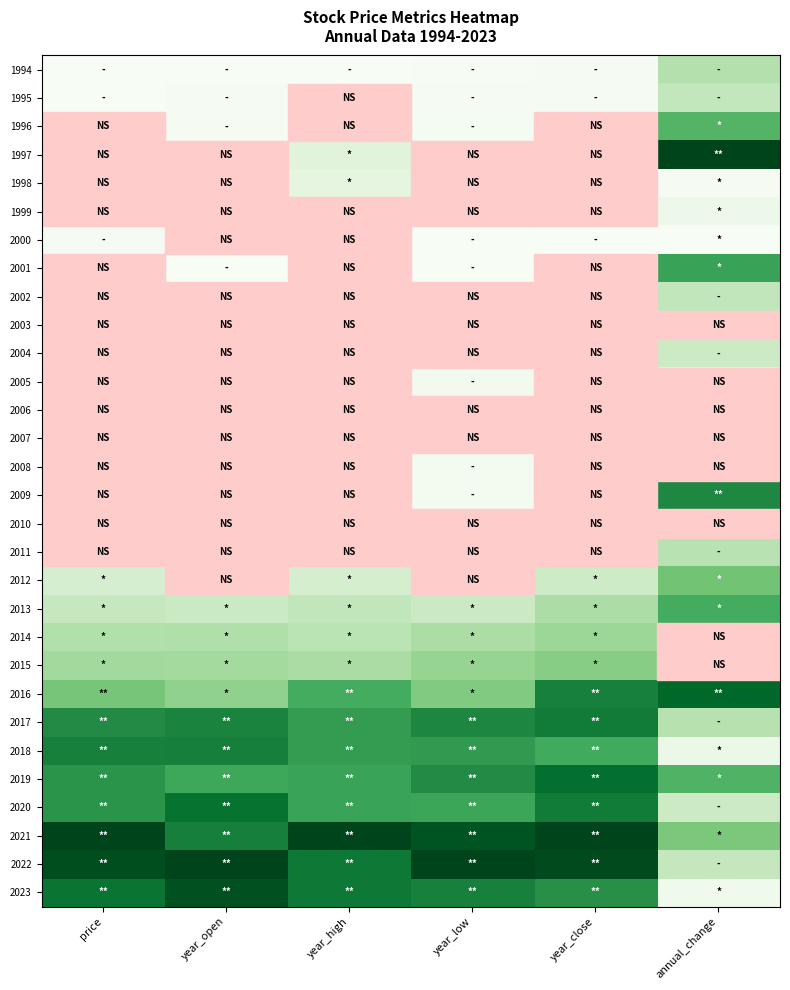

What is the greatest value displayed?

1.0